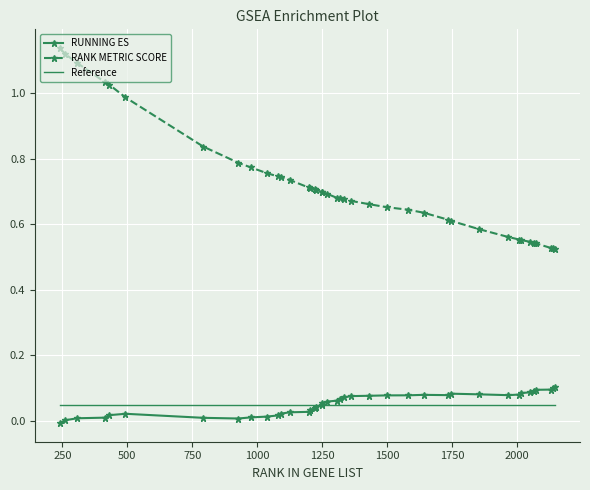

True or false: RUNNING ES has more than 2 interior local peaks.

True